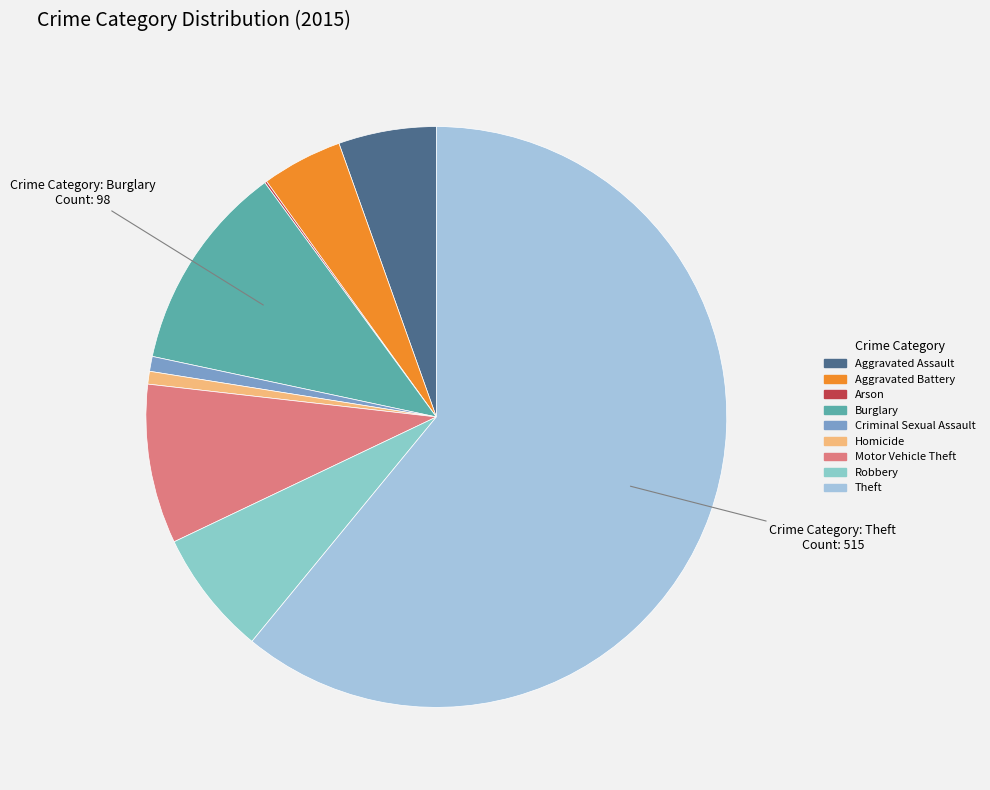

Which category has the biggest portion of the pie?

Theft